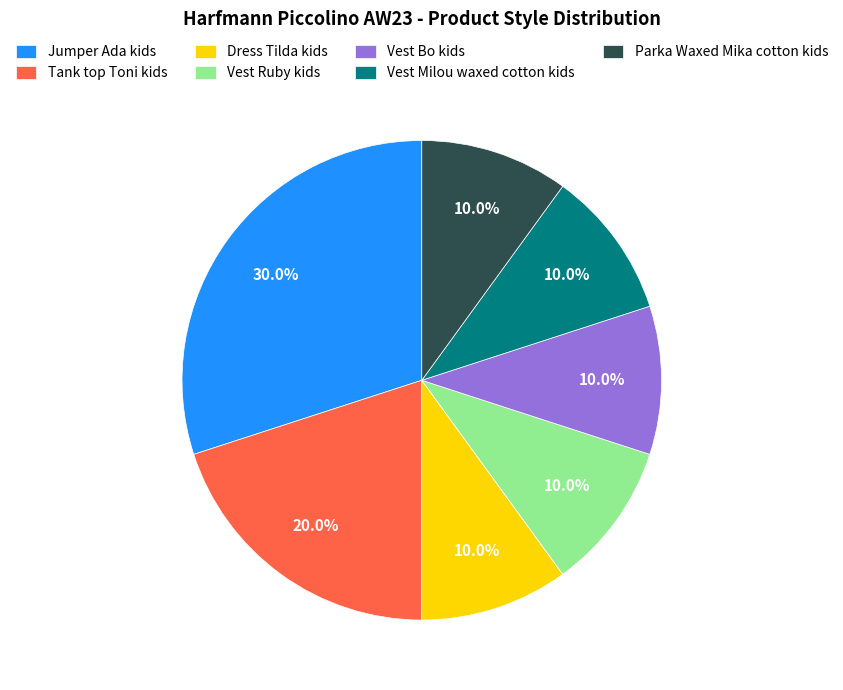

To the nearest percent, what is the difference between the Jumper Ada kids and Vest Bo kids slice percentages?

20%